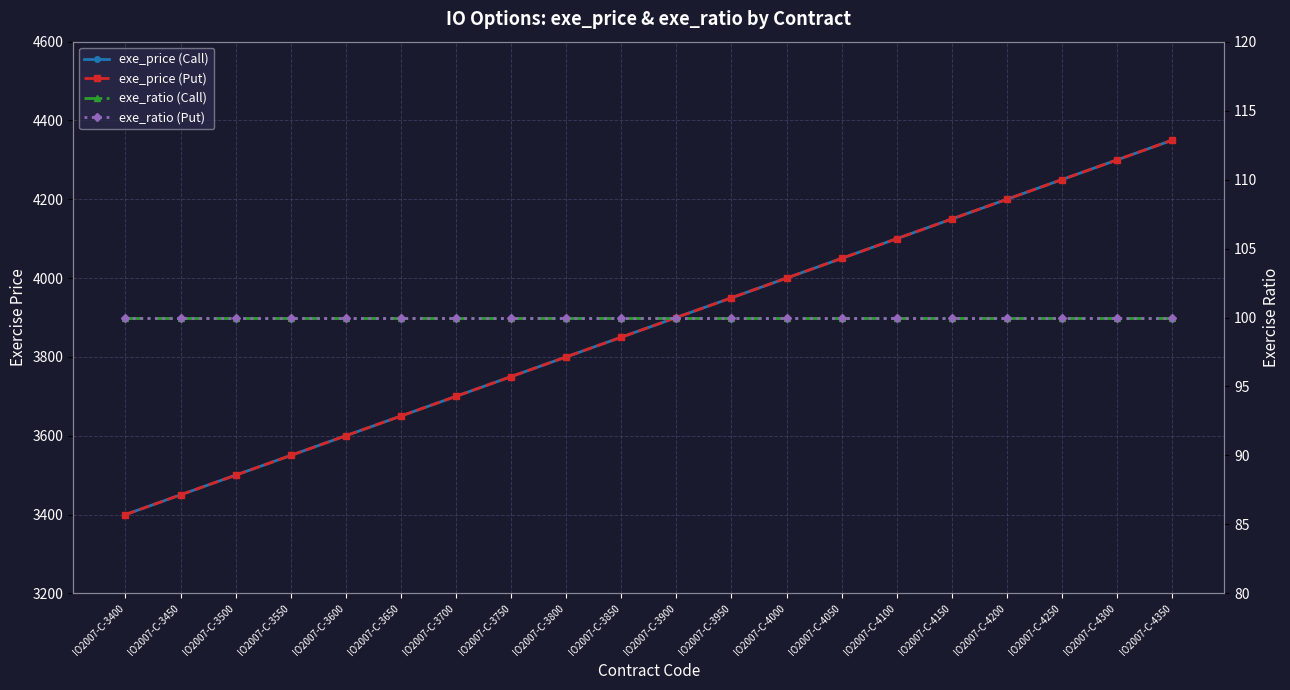

The value of exe_ratio (Put) at IO2007-C-3600 is 62. True or false?

False